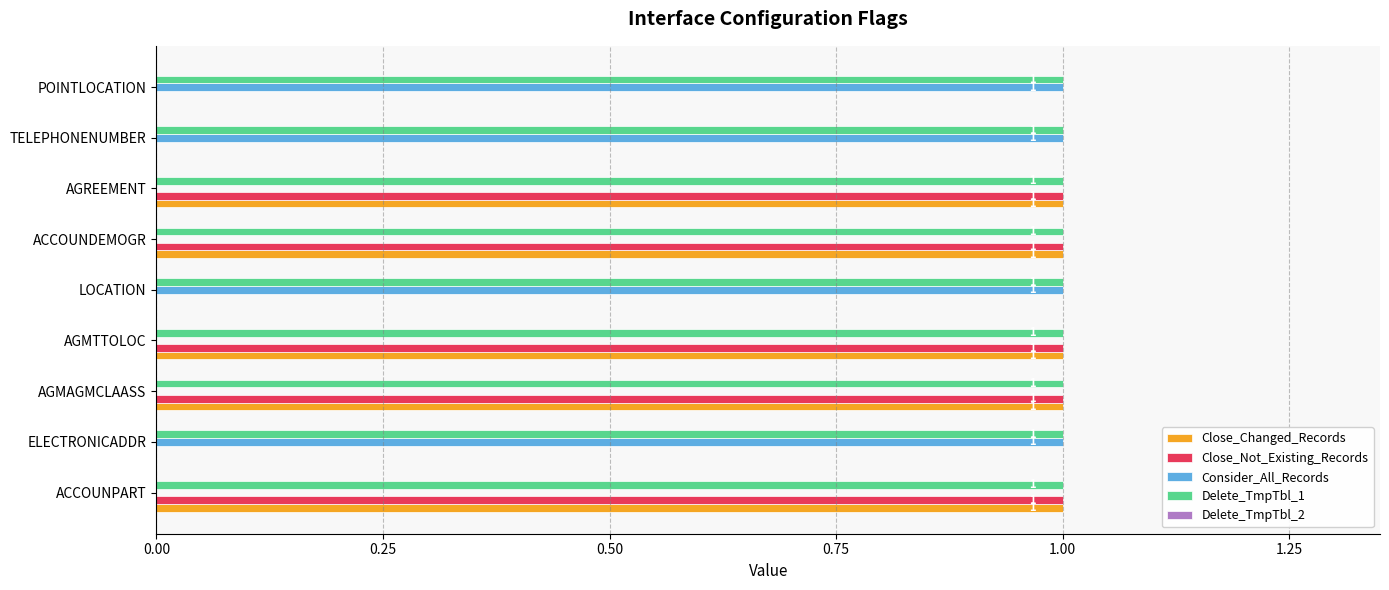

What is the sum of all Delete_TmpTbl_1 values?

9